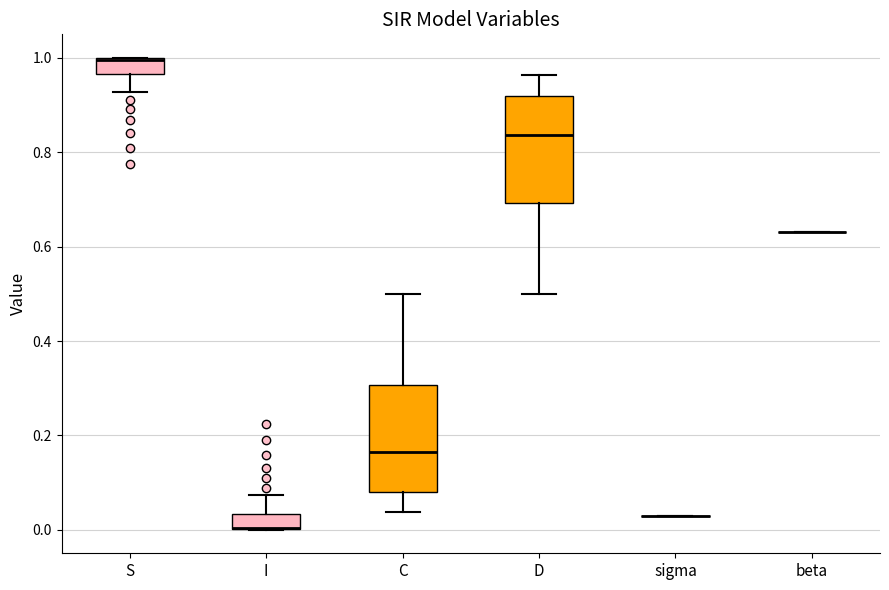

Reading left to right, transcribe this box plot: for each box, give where its median line is, the range the box spans, and where its two whiskers end, as read against the y-axis. The values are not printed on the chart, so give them approximately, as read against the axis.

S: median 1.00 (drawn on the box's upper edge), box 0.96 to 1.00, whiskers 0.92 to 1.00
I: median 0.00 (drawn on the box's lower edge), box 0.00 to 0.04, whiskers 0.00 to 0.08
C: median 0.16, box 0.08 to 0.30, whiskers 0.04 to 0.50
D: median 0.84, box 0.70 to 0.92, whiskers 0.50 to 0.96
sigma: box collapsed to a line at 0.04, whiskers 0.04 to 0.04
beta: box collapsed to a line at 0.64, whiskers 0.64 to 0.64